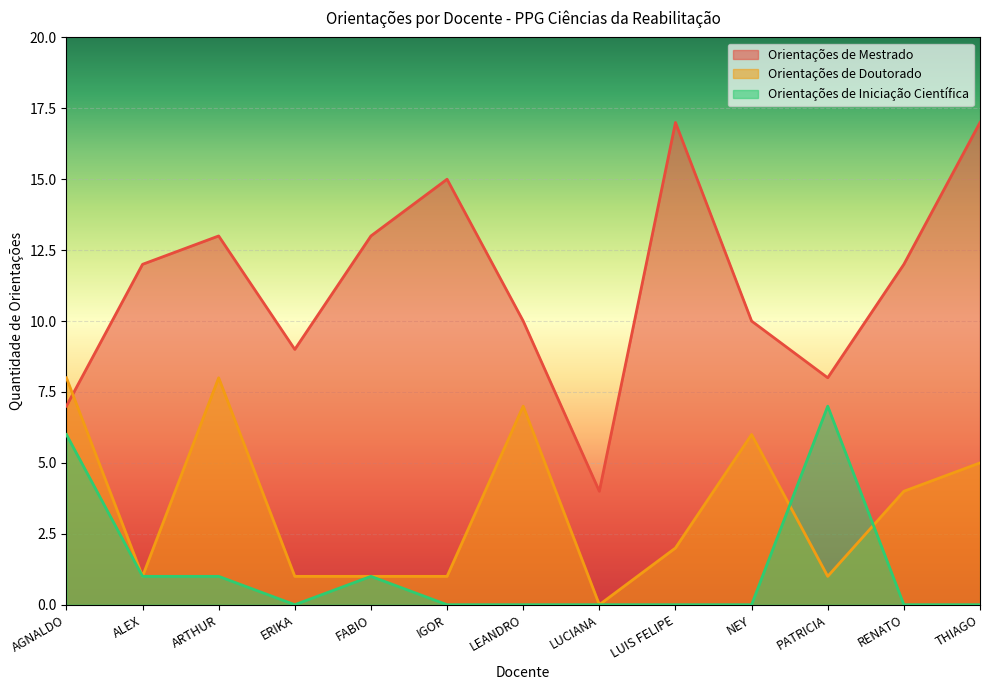

List the series in order of their overall mean, lowest first.

Orientações de Iniciação Científica, Orientações de Doutorado, Orientações de Mestrado